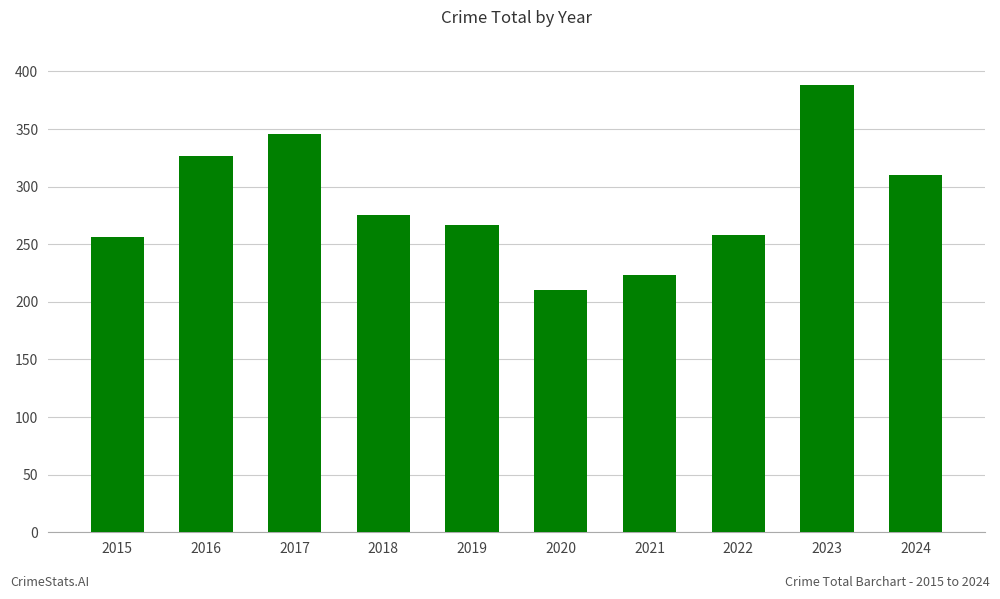

What is the change in value from 2017 to 2023?

+42